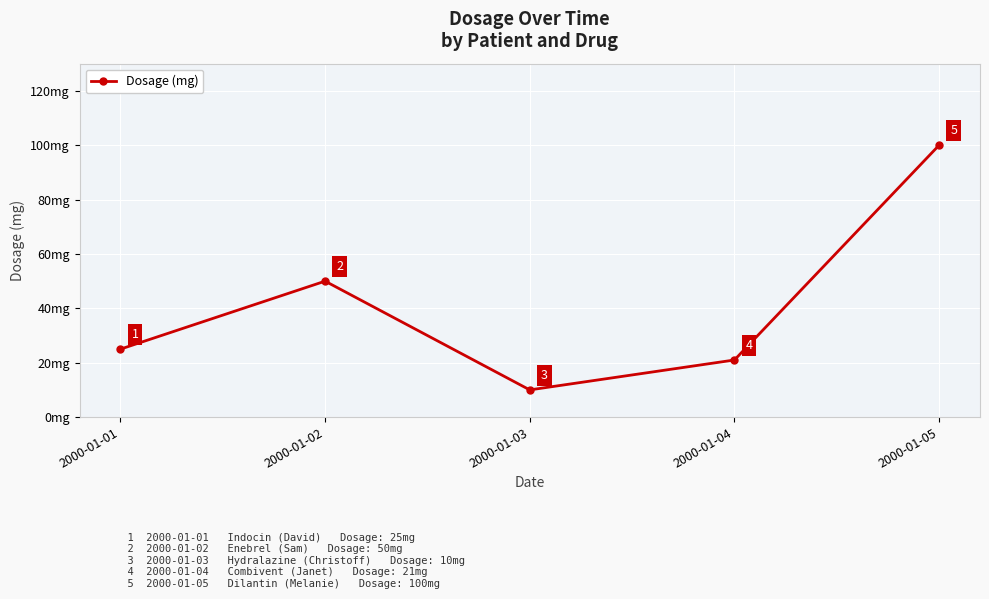

The value at 2000-01-03 is 17. True or false?

False